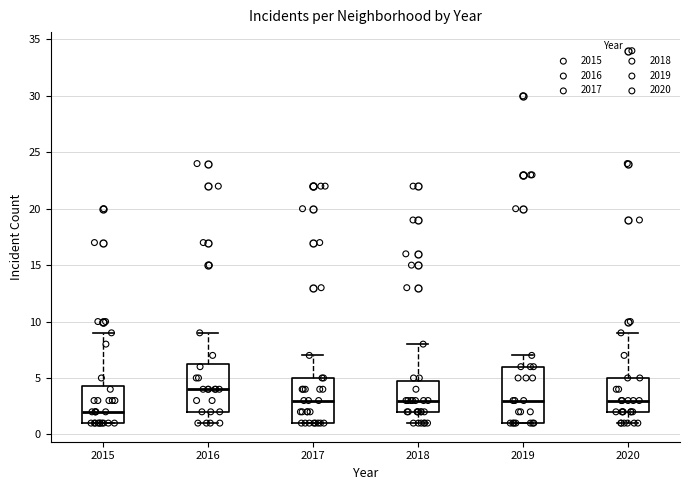

Which box has the lowest median line?

2015